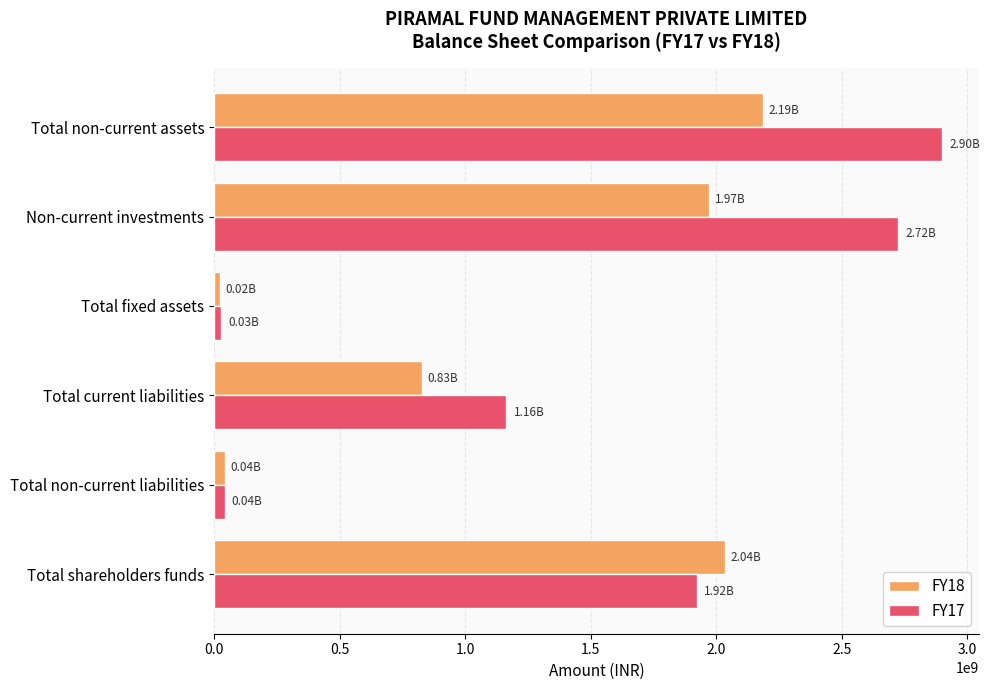

What is the spread (max minus min) of values at Non-current investments?

750400000